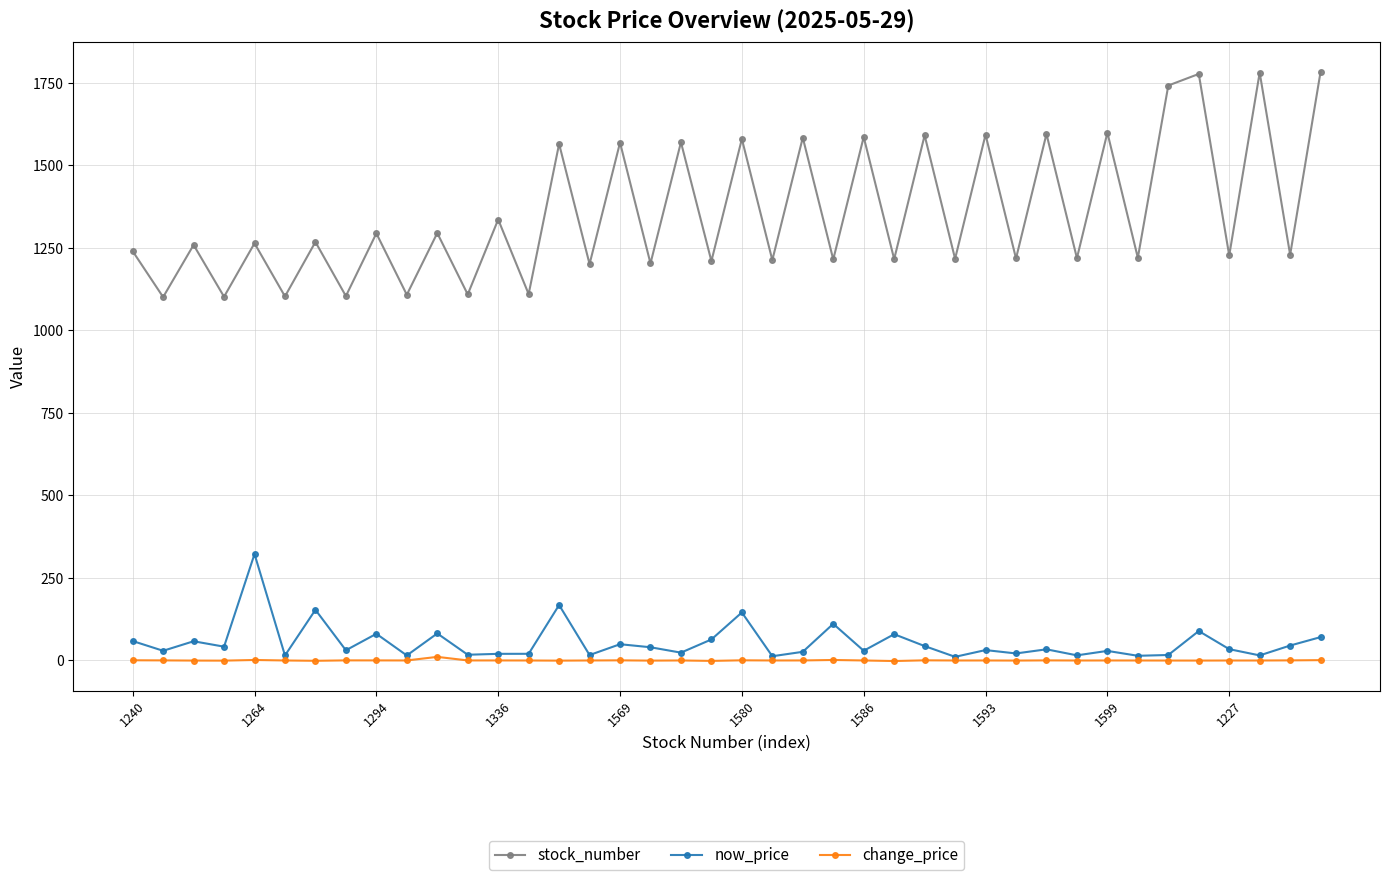

At how many categories does at least one series exceed 897?

40